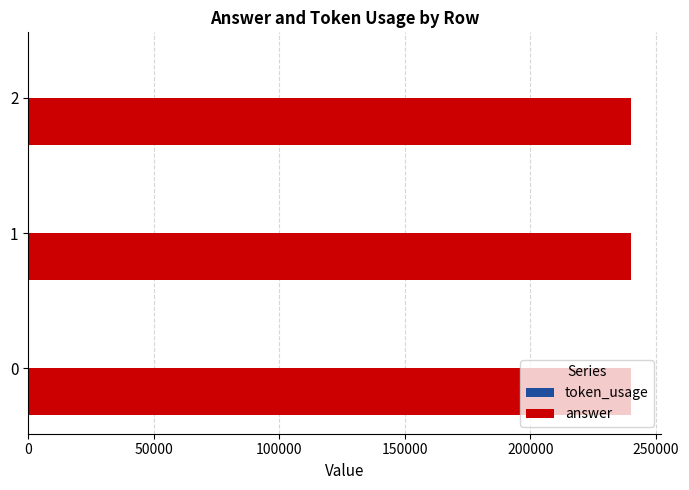

Is it true that answer equals 163347 at 0?

False